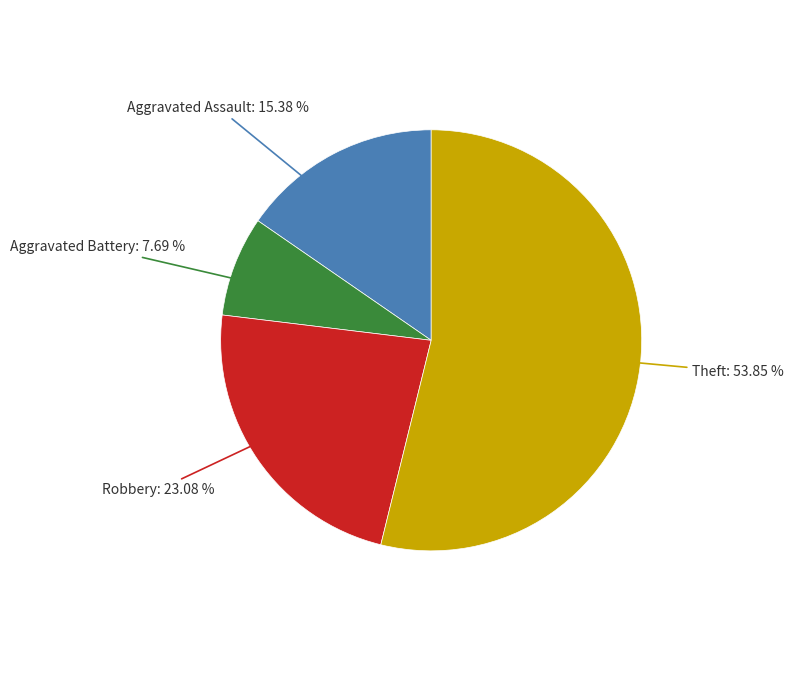

Is there any slice that represents more than half of the pie?

Yes